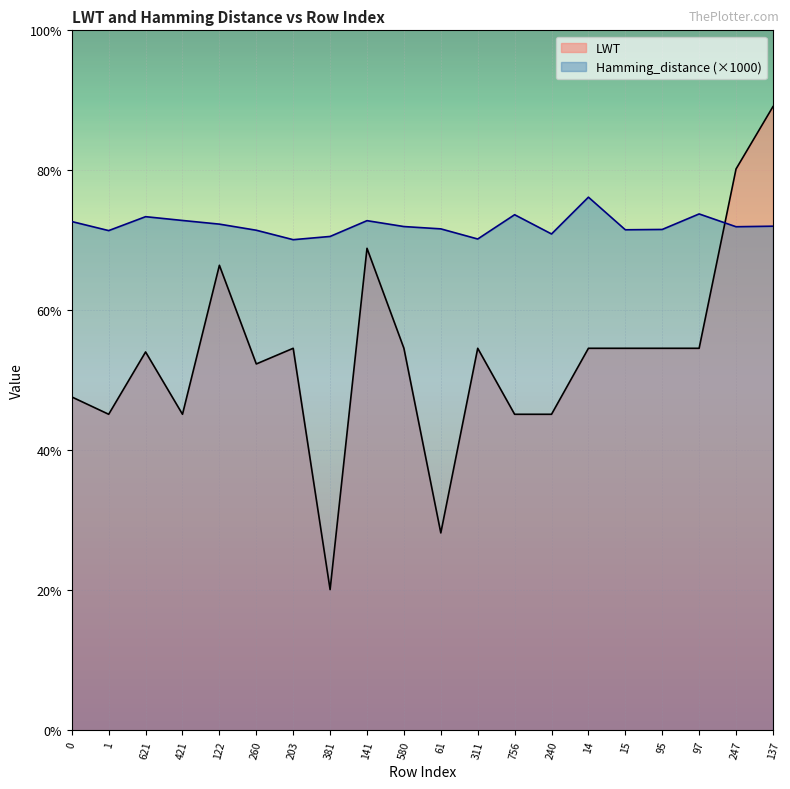

Where do Hamming_distance and LWT first cross each other?

97 and 247